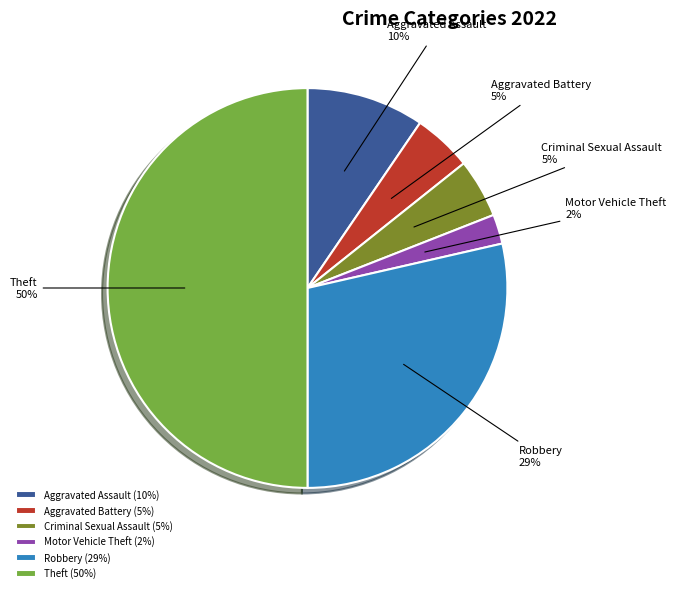

Do Theft and Criminal Sexual Assault together represent more than half of the pie?

Yes